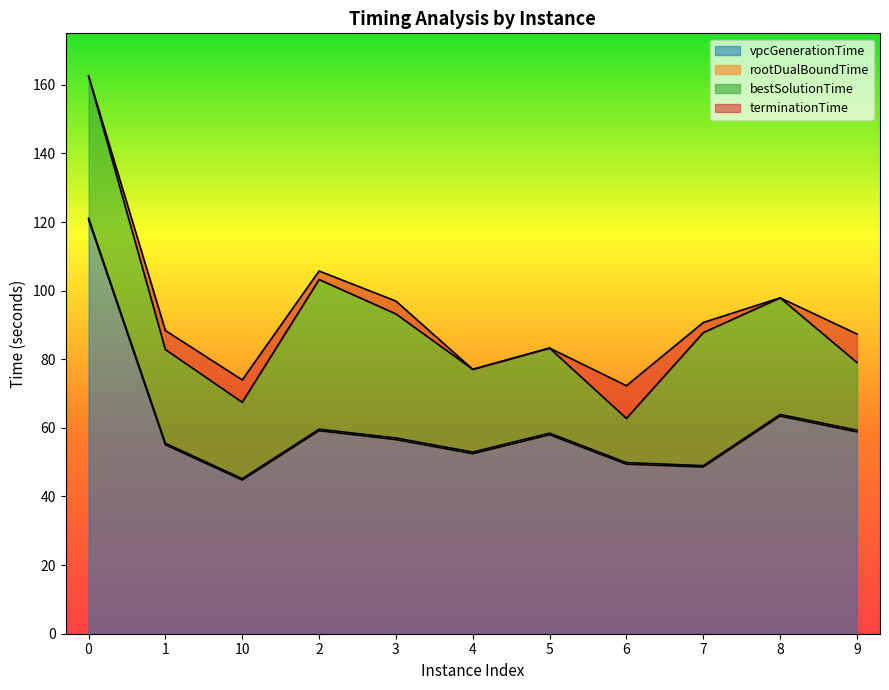

Does the chart have visible grid lines?

No